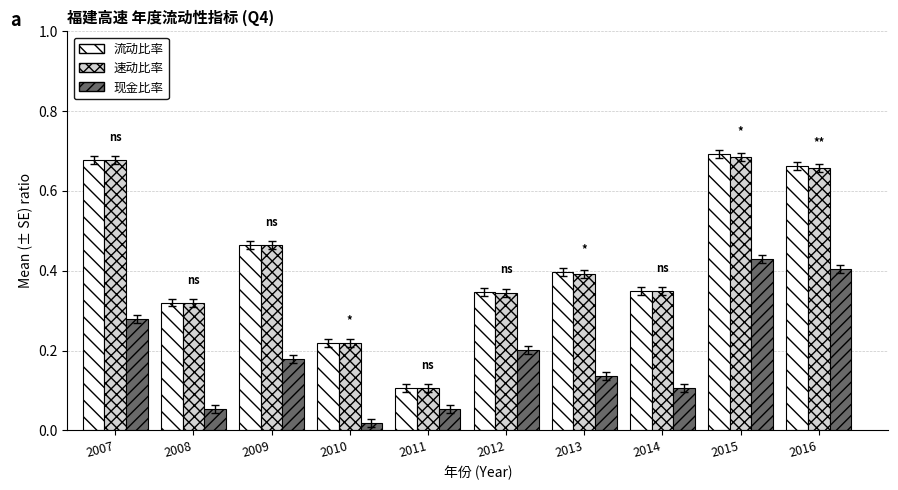

What is the sum of the 现金比率 values at 2016 and 2009?

0.6